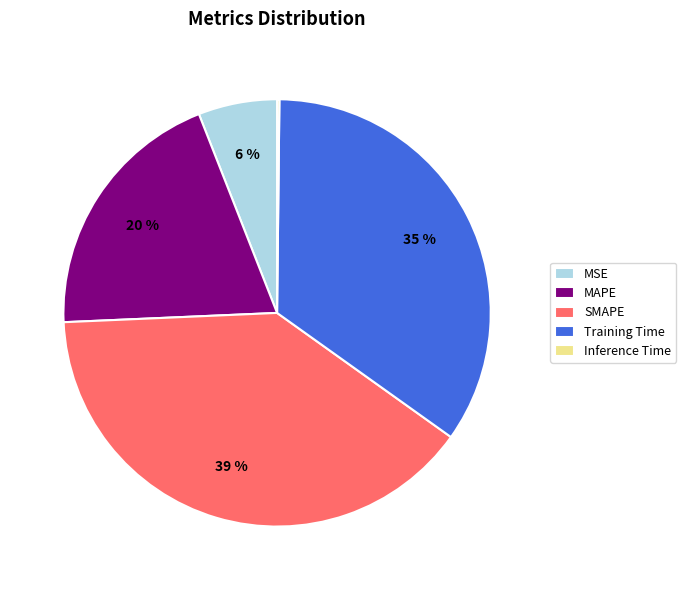

Is the sum of MSE and SMAPE greater than half?

No